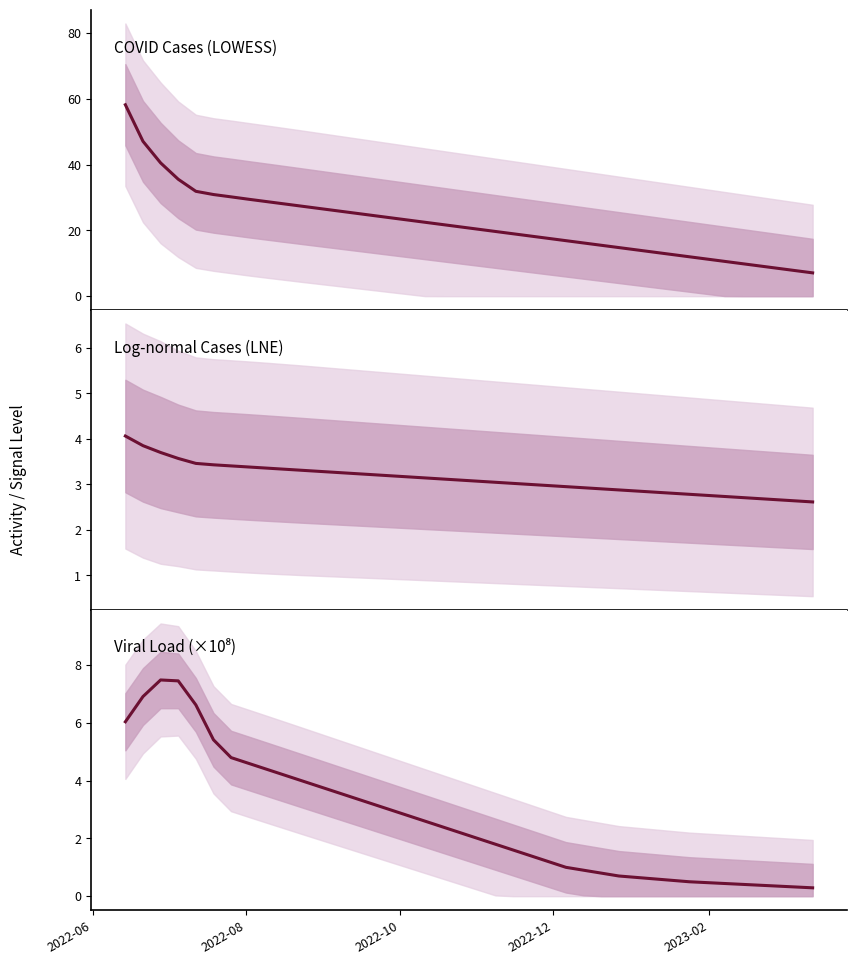

Which category has the highest value in the lowess_data series?

2022-06